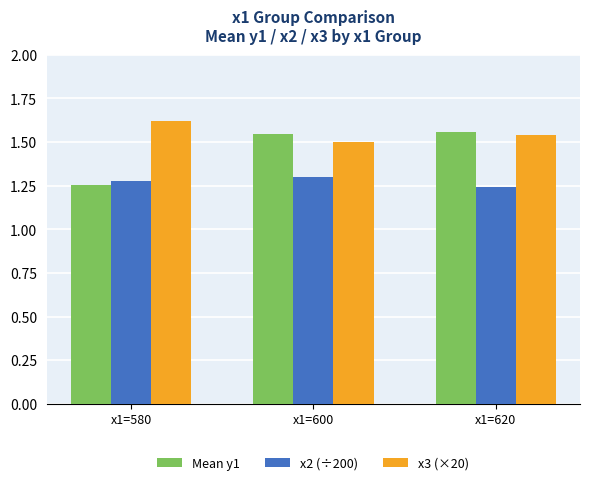

Is it true that x2 (÷200) equals 1.3 at x1=600?

True